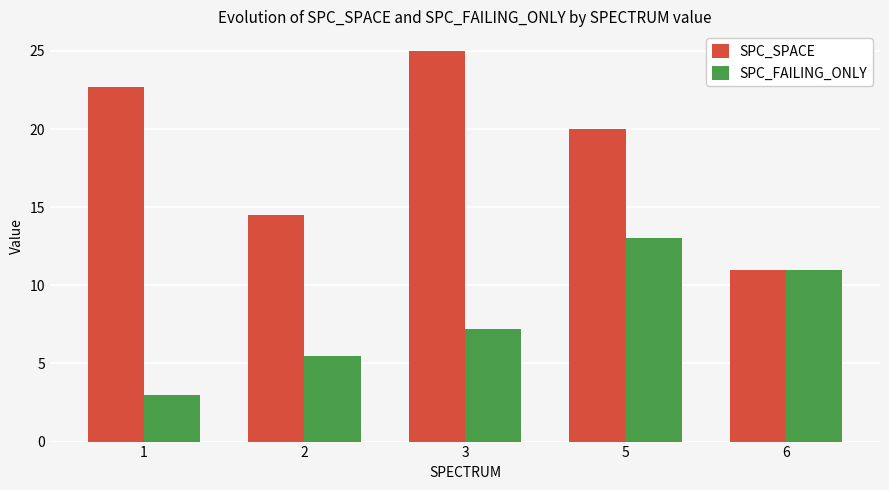

At how many categories does at least one series exceed 4?

5